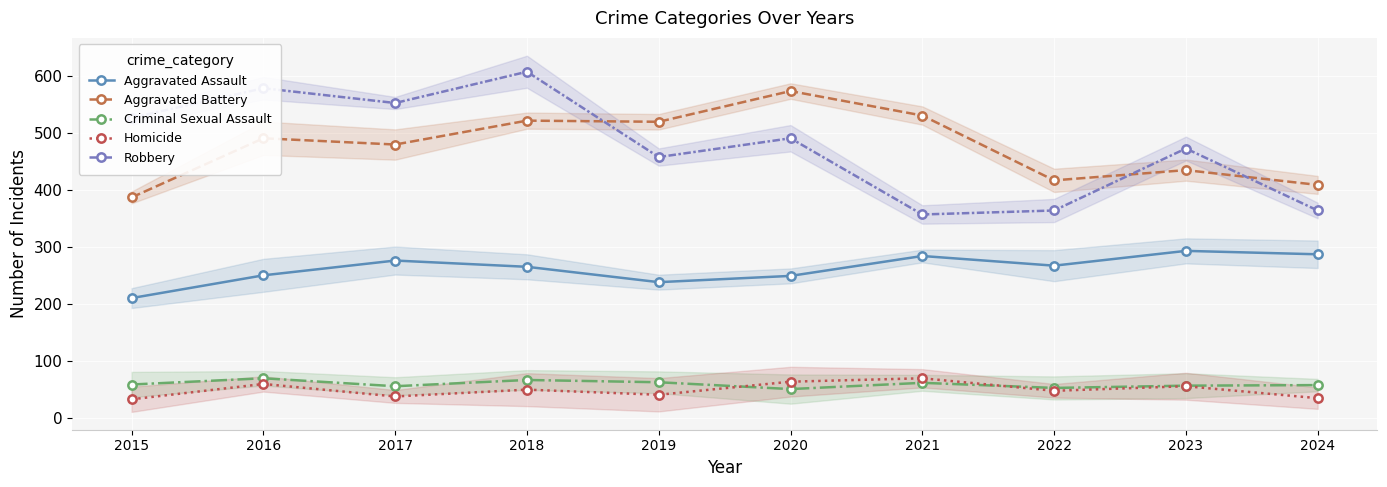

Which series has the largest total across all categories?

Robbery